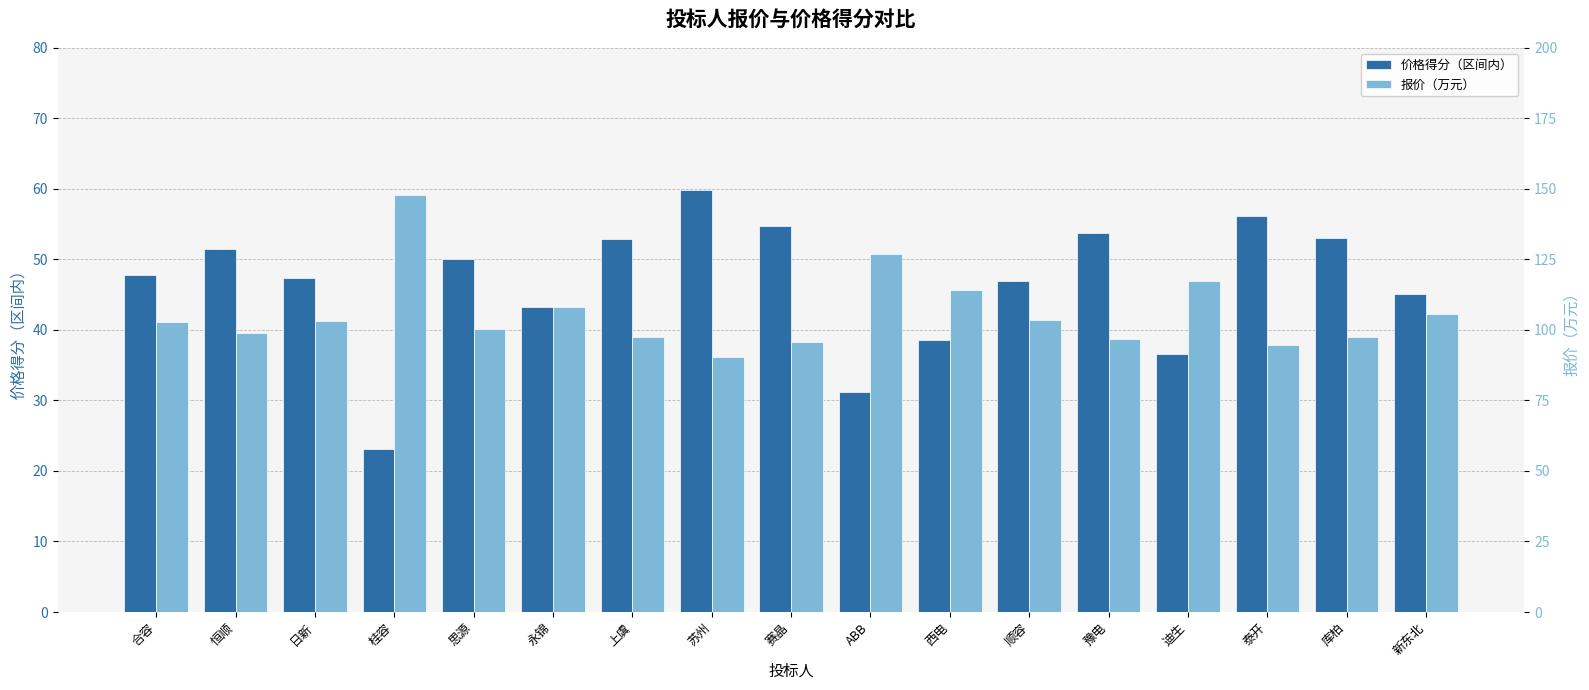

Are the bars horizontal?

No